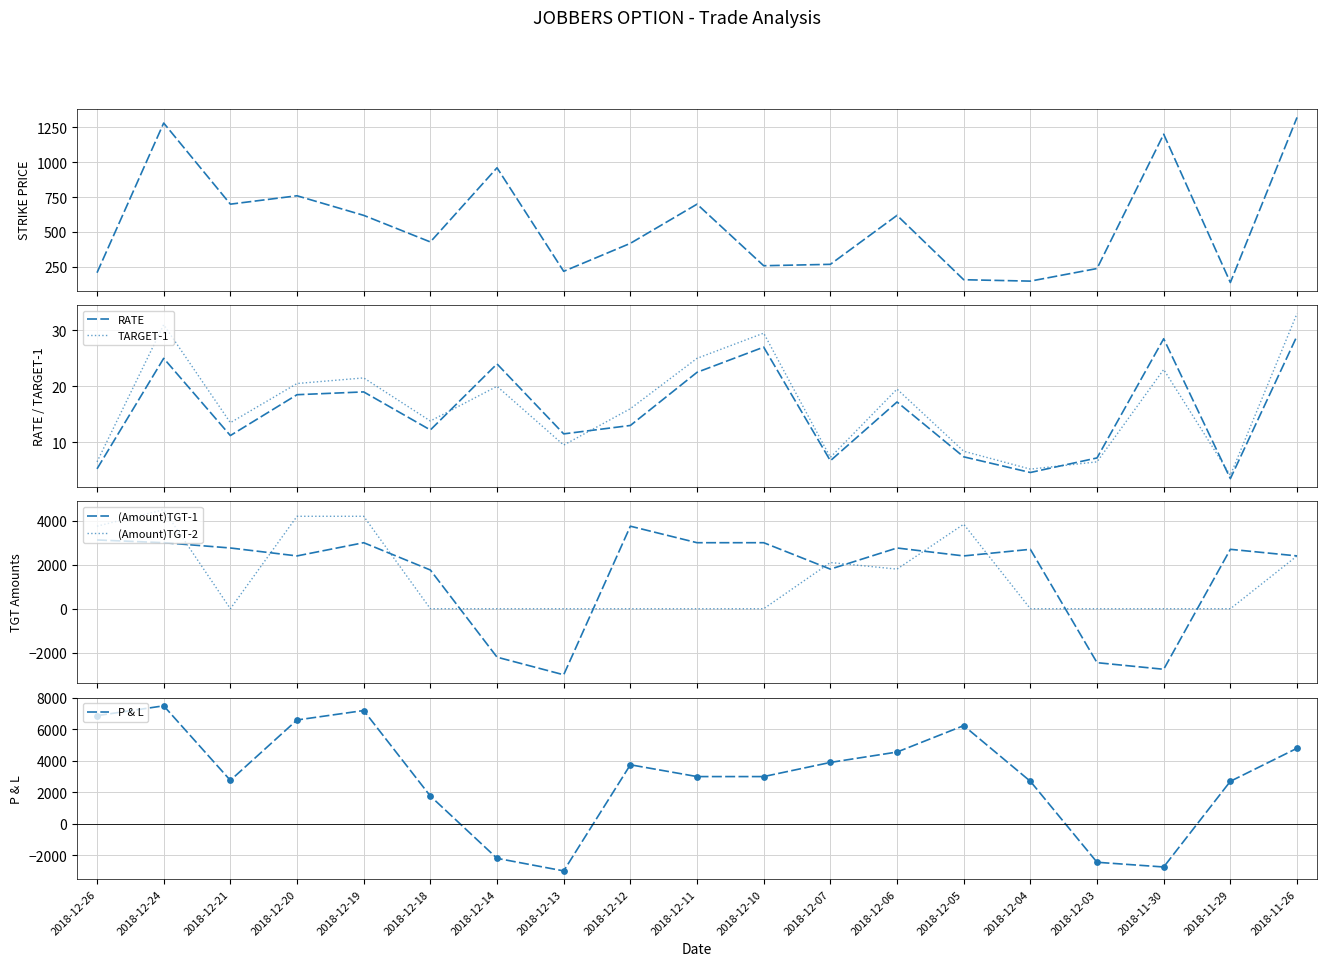

Is the value of P & L at 2018-12-13 greater than the value of TARGET-1 at 2018-12-06?

No